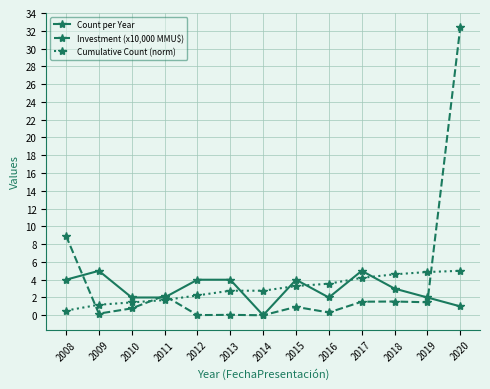

What is the spread (max minus min) of values at 2019?

3.4